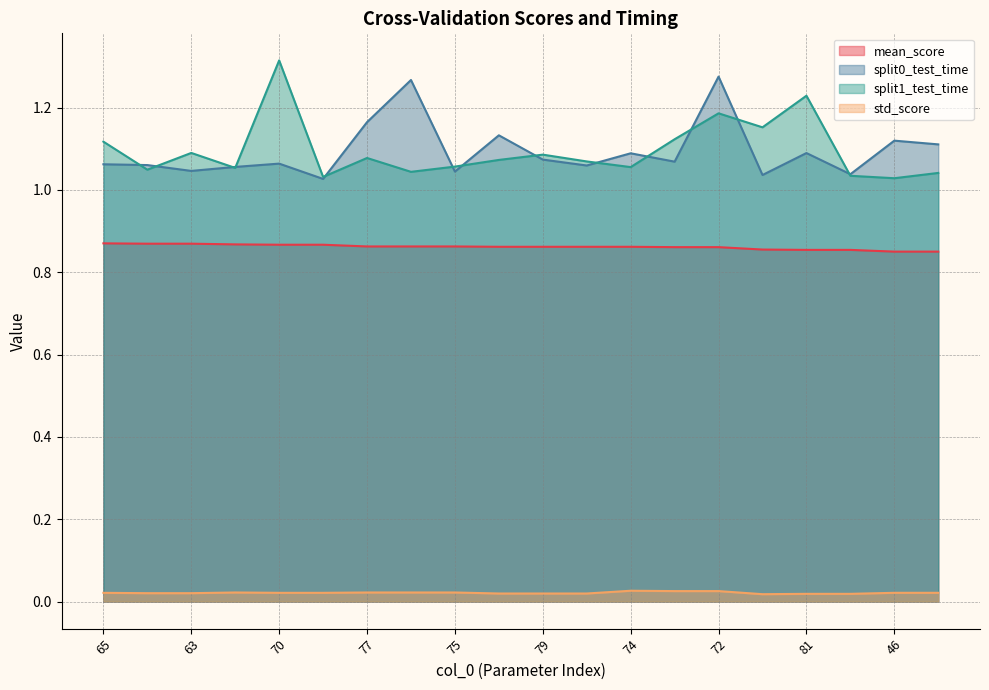

What is the value of the split0_test_time point at the 14th from the left?

1.1